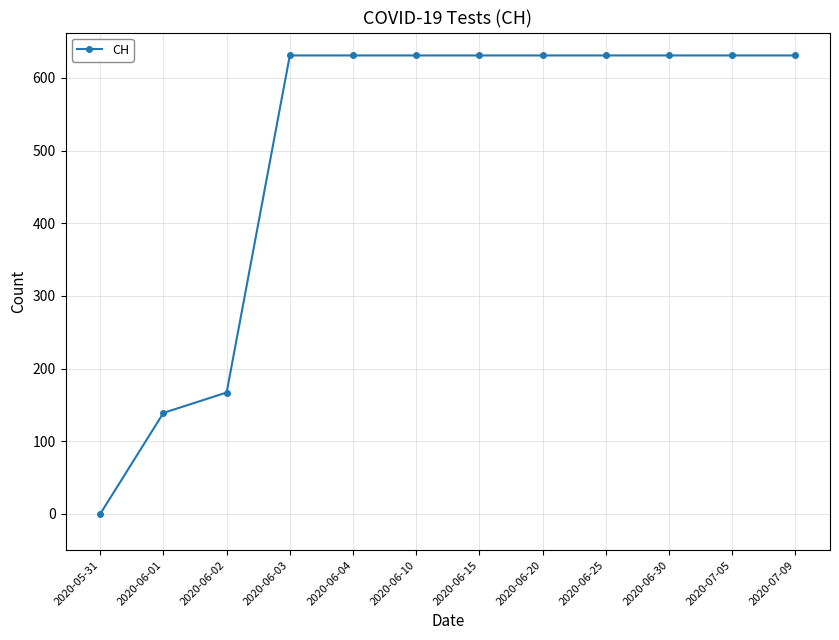

What is the change in value from 2020-06-01 to 2020-06-04?

+492